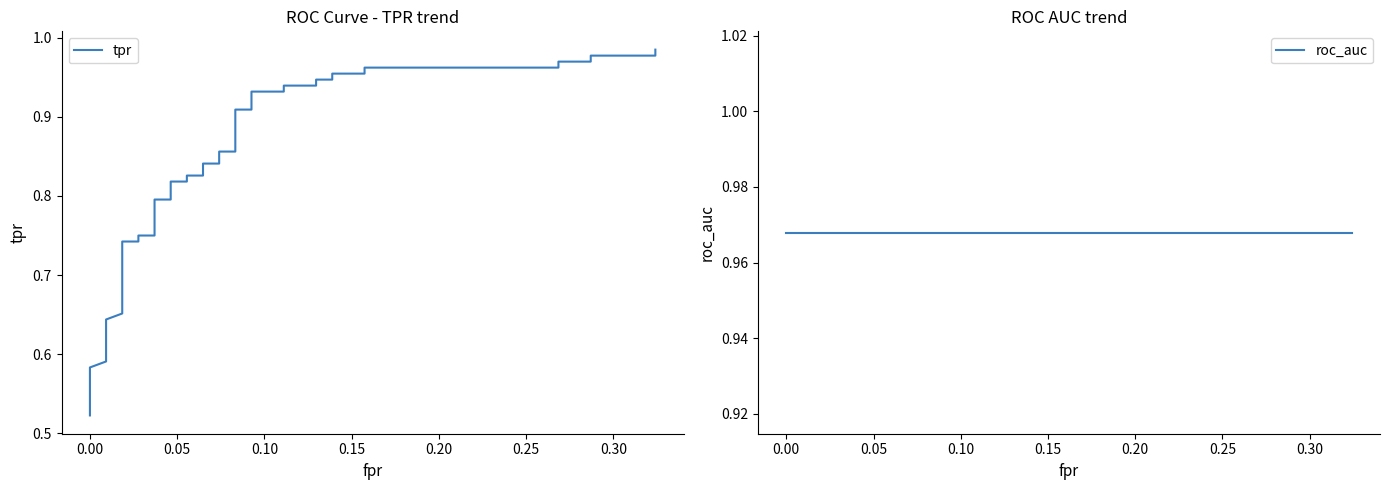

What is the value of the roc_auc point at the 37th from the left?

1.0